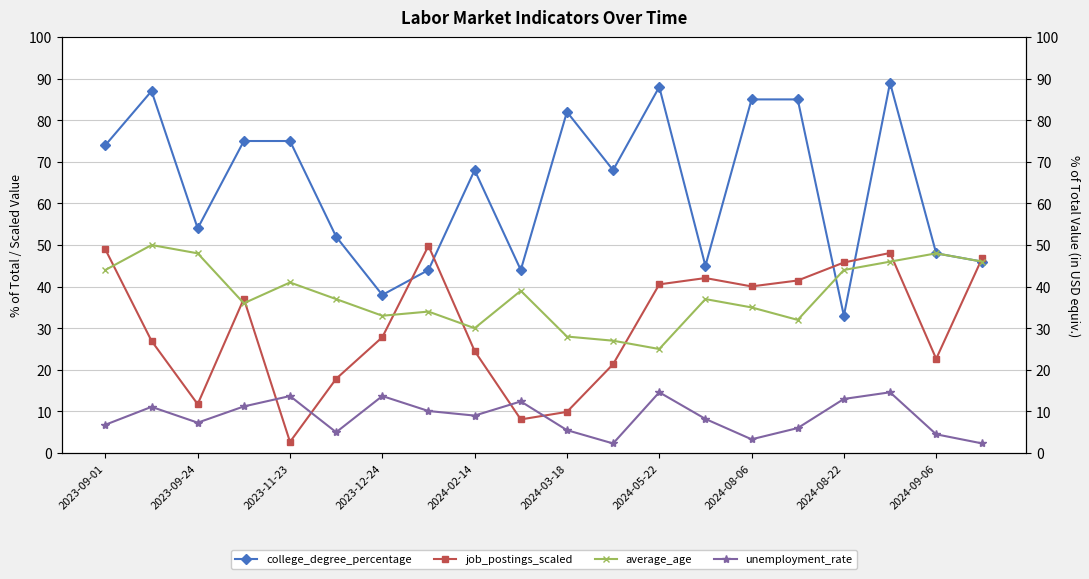

At how many categories does at least one series exceed 44?

18